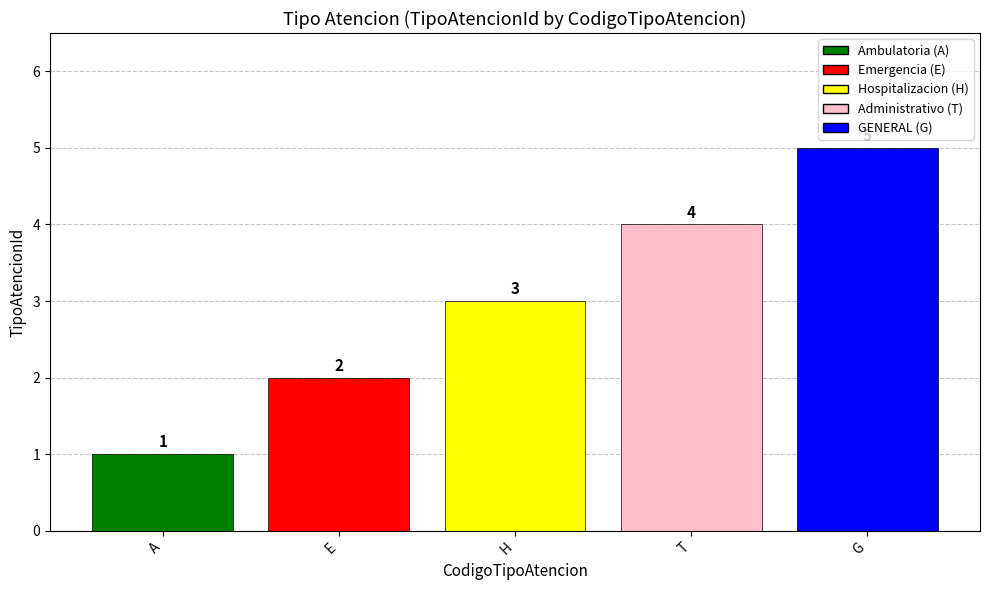

Approximately how many times larger is the value at E compared to T?

0.5